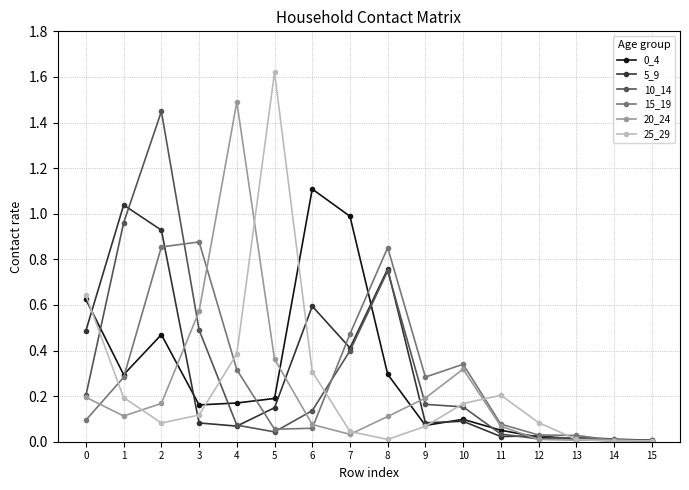

At which label does 5_9 reach its peak?

1